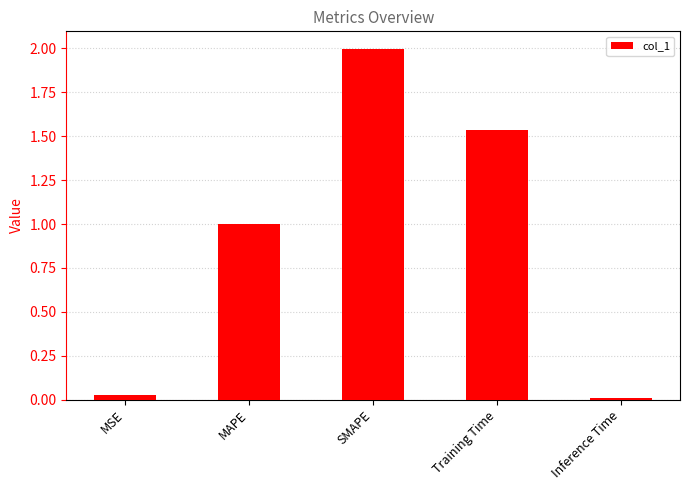

What is the change in value from MAPE to SMAPE?

+1.0